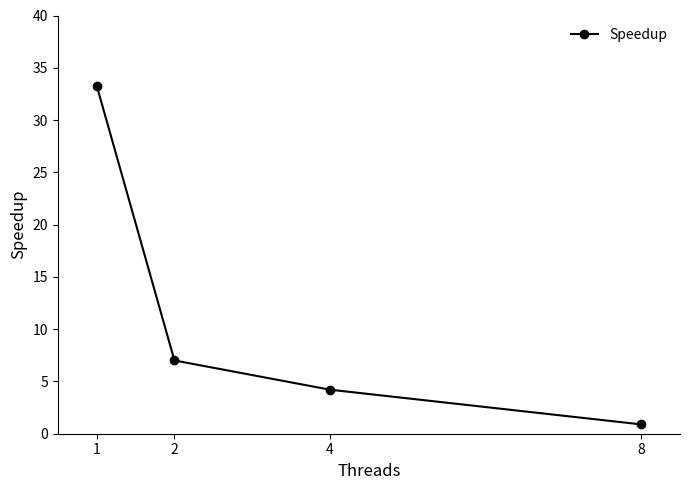

List the labels in order of value, smallest first.

8, 4, 2, 1